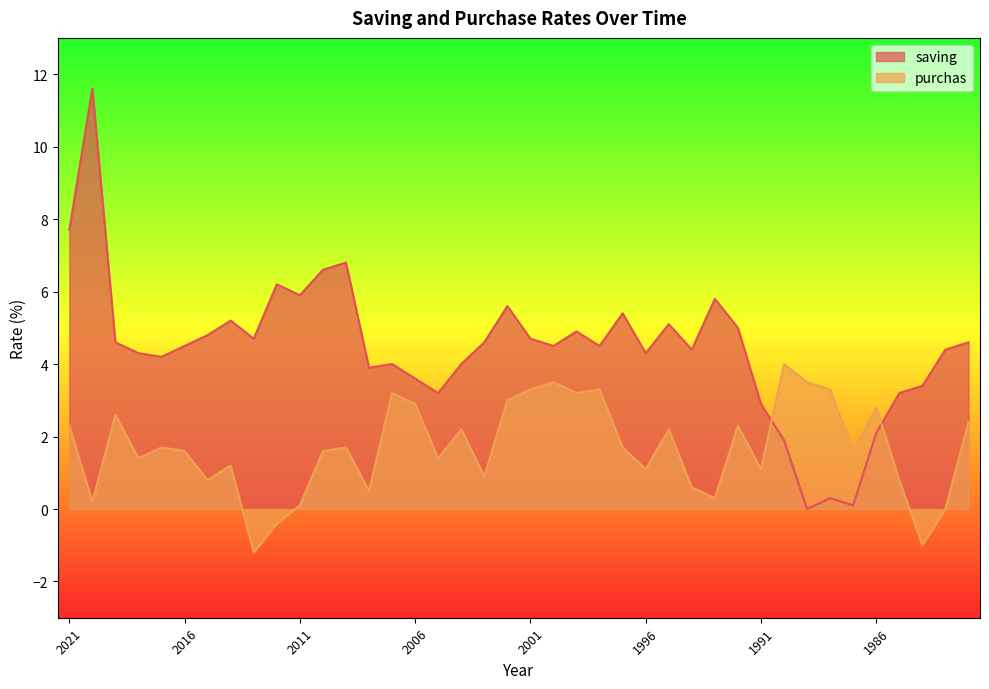

How many negative values does the purchas series have?

3